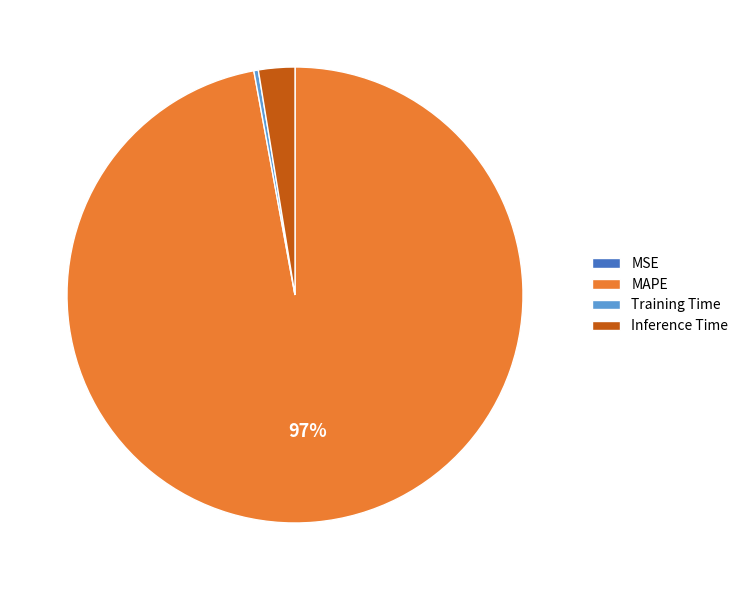

Is it true that Training Time is 14% of the pie?

False